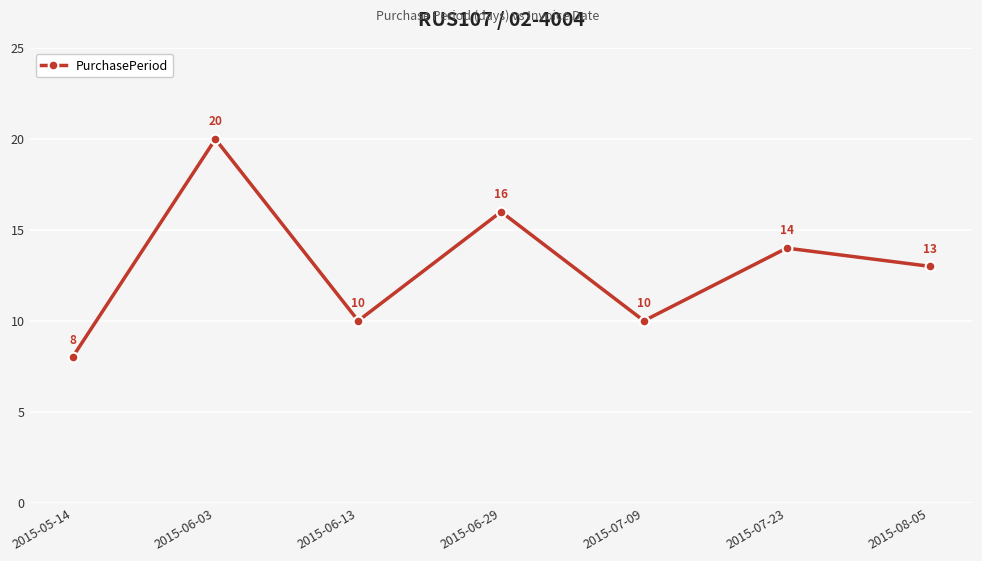

What is the sum of the values at 2015-06-29 and 2015-06-13?

26